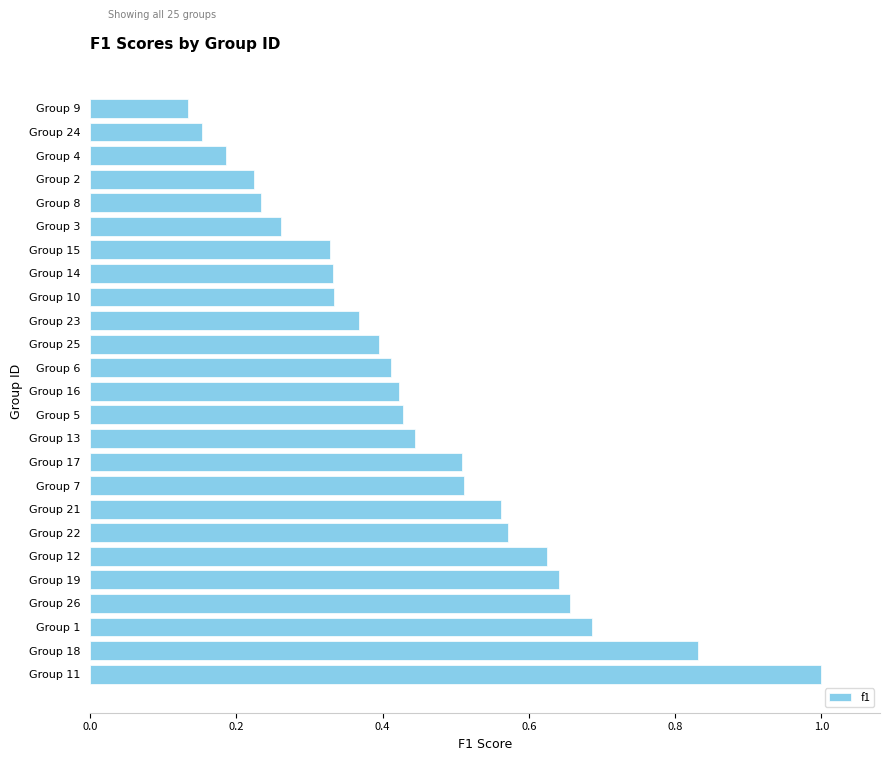

Is it true that the value at Group 1 is 0.2?

False